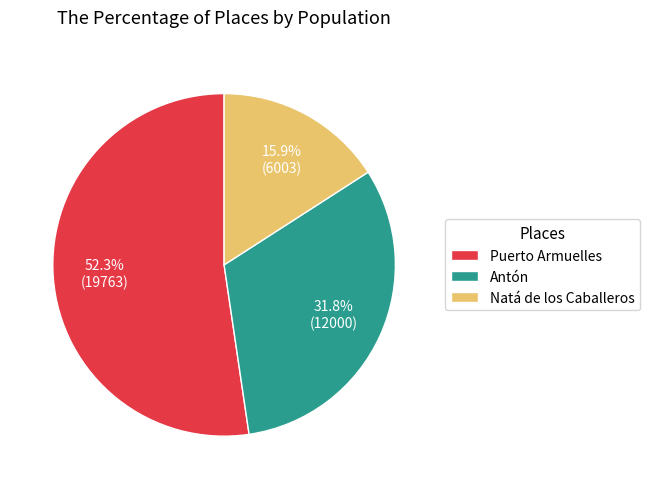

True or false: Natá de los Caballeros accounts for 16% of the total.

True